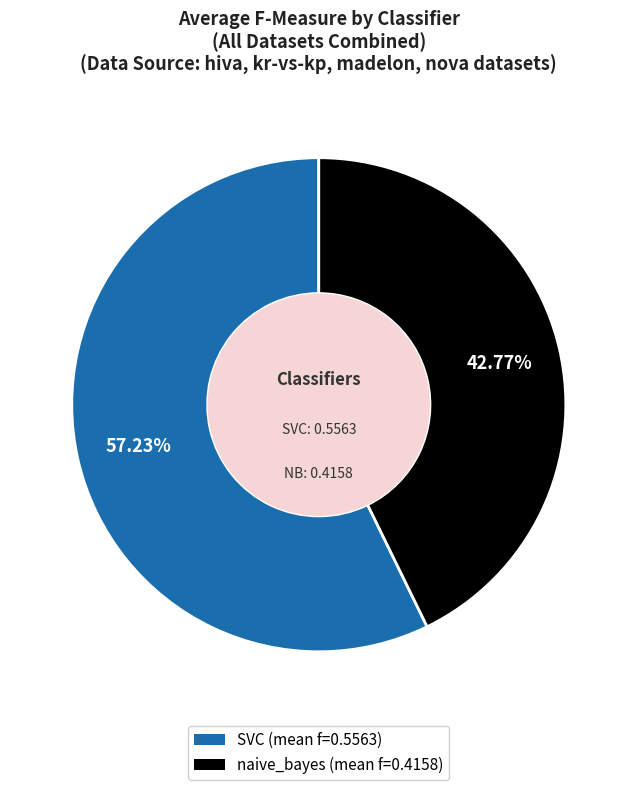

Do naive_bayes (mean f=0.4158) and SVC (mean f=0.5563) together represent more than half of the pie?

Yes